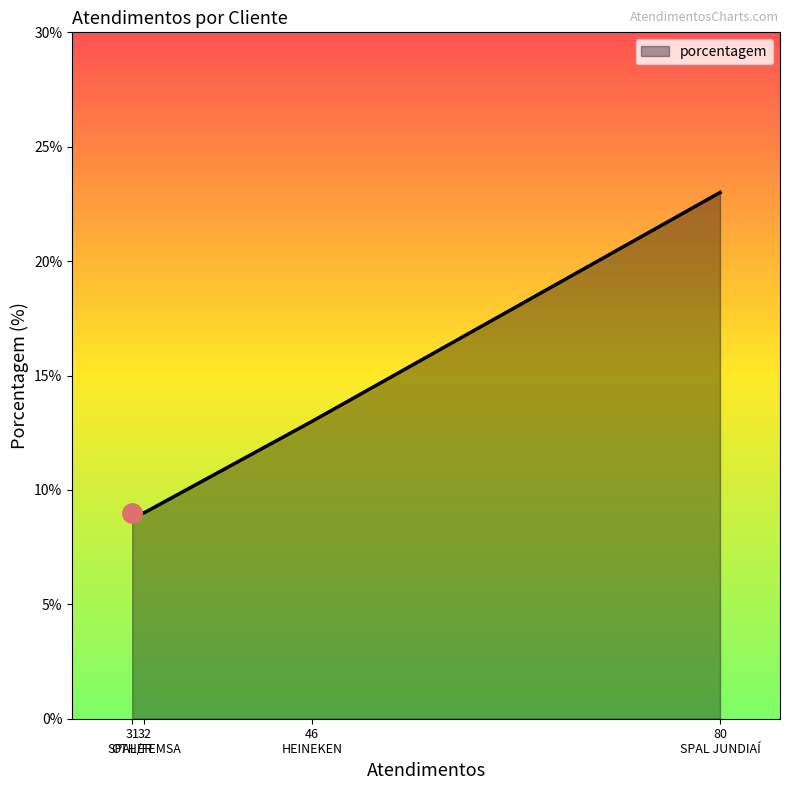

What is the difference between the second highest and minimum values?

4